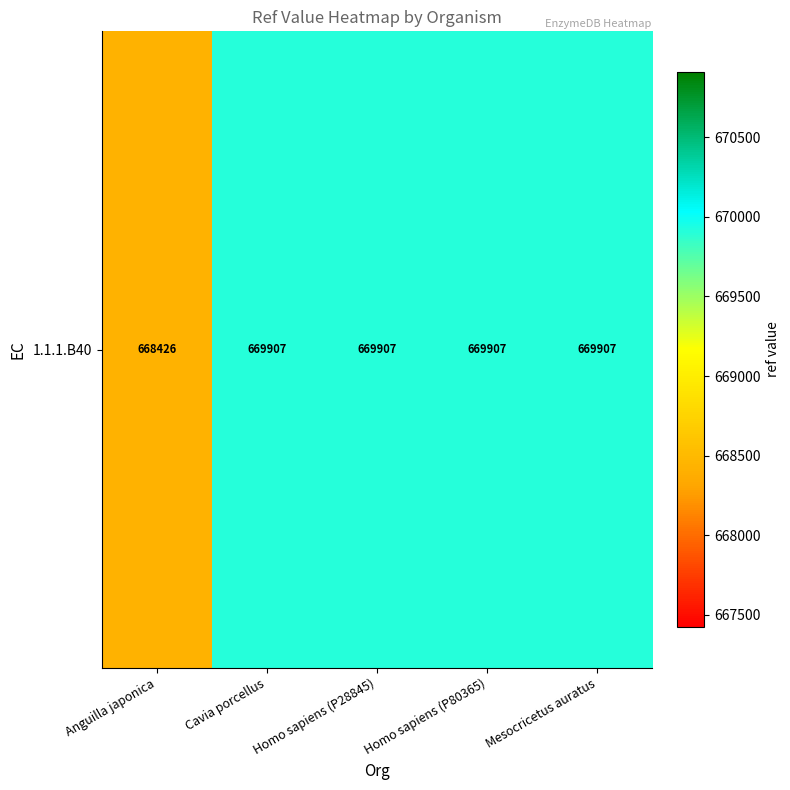

Between Cavia porcellus and Homo sapiens (P80365), which is larger?

Cavia porcellus